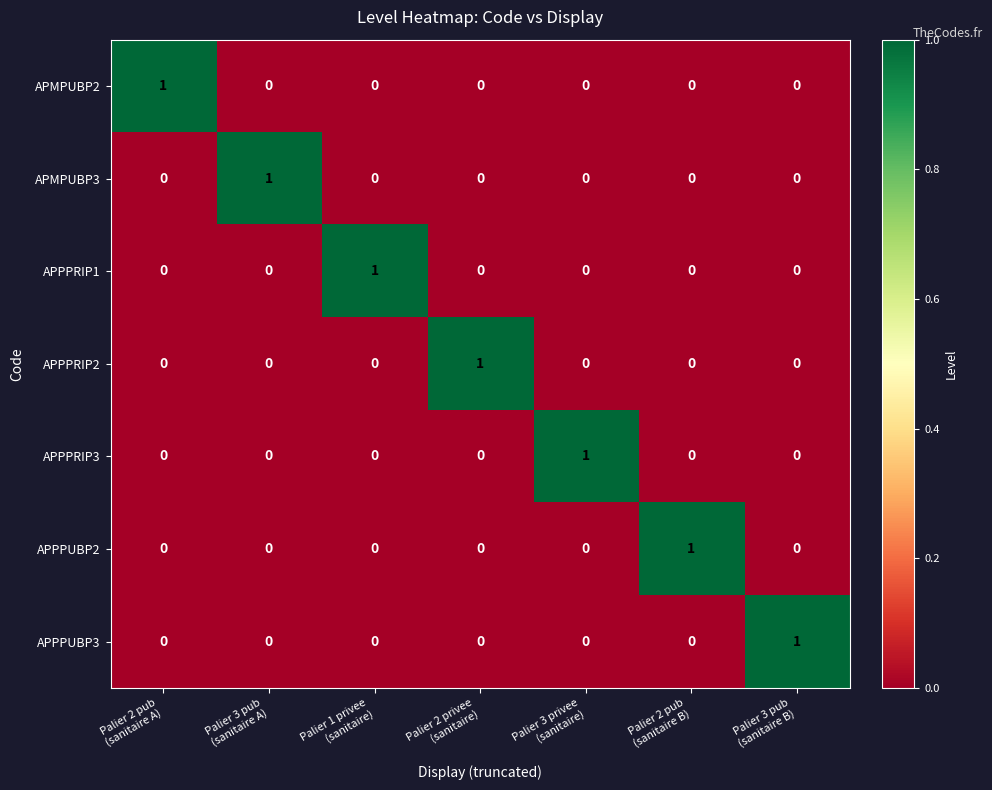

How many APPPRIP1 values are between 0 and 1?

7